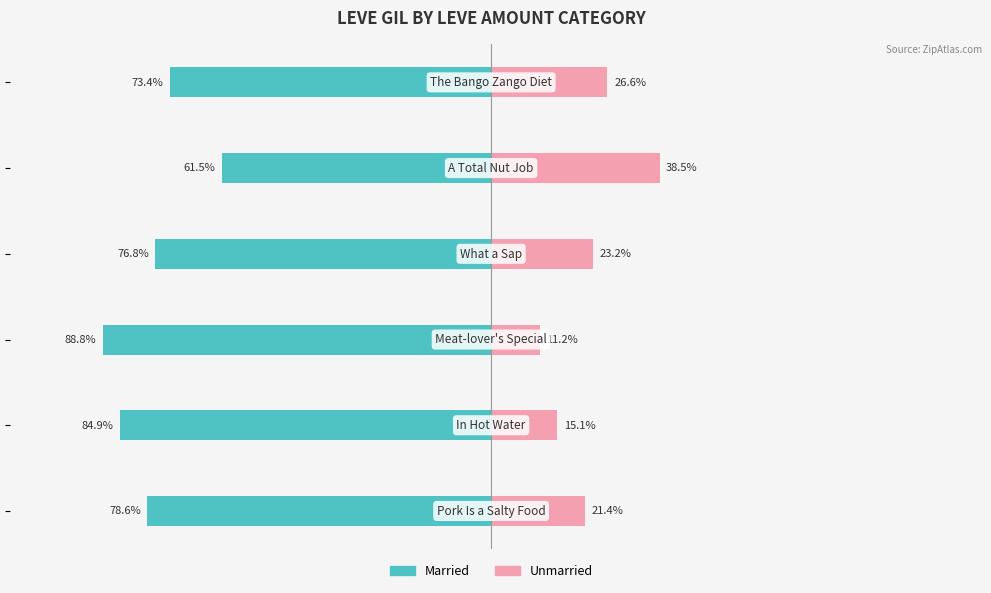

How many bars are there in each group?

2